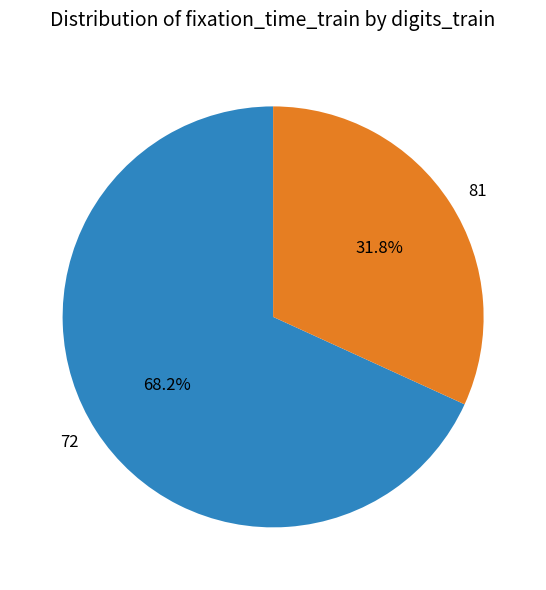

Is 72 the majority of the pie?

Yes